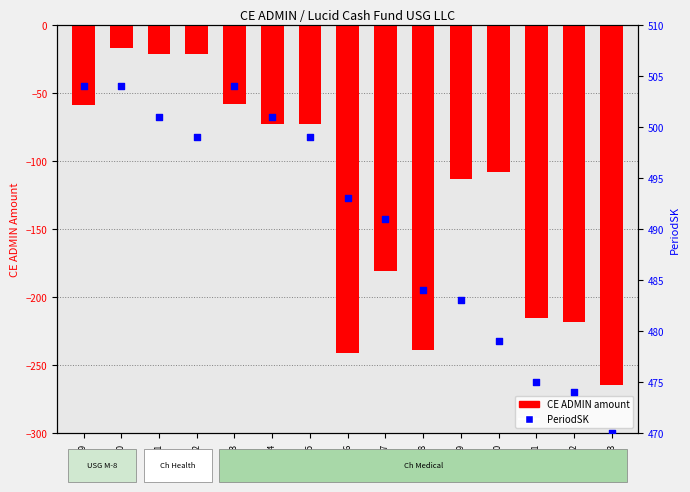

At which category is the sum across all series the highest?

SK600